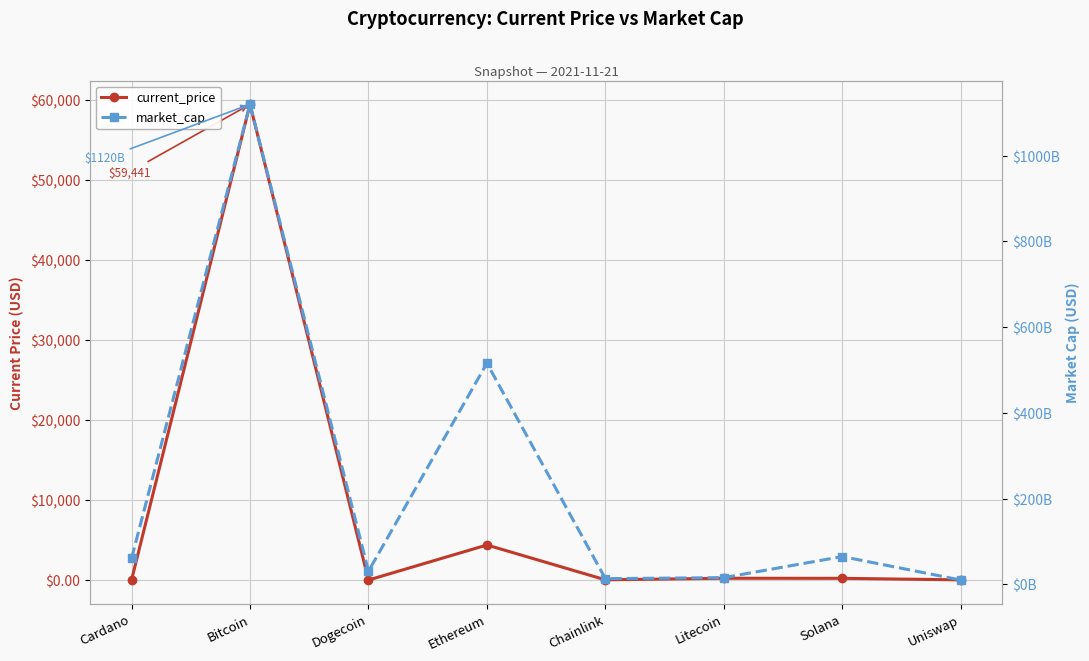

Is this an area chart (filled region under the line)?

No